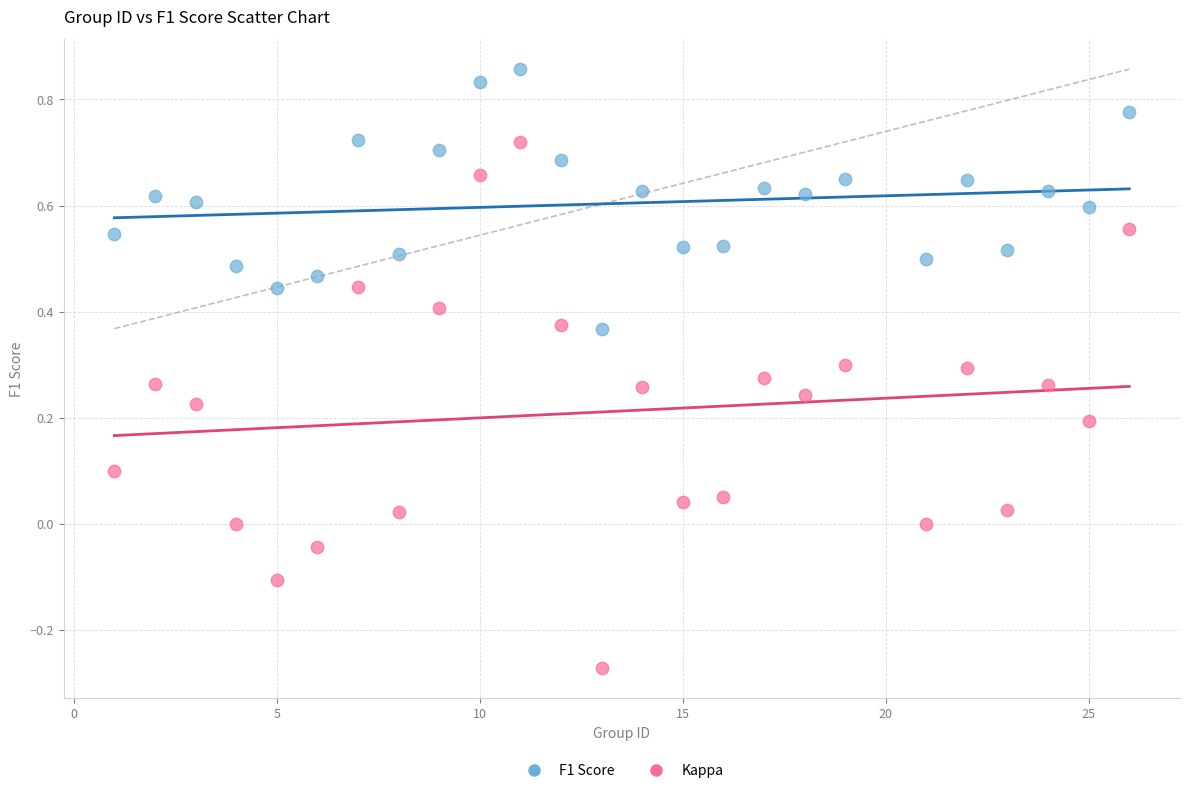

Across all data points, what is the range of X values (max minus min)?

25.0